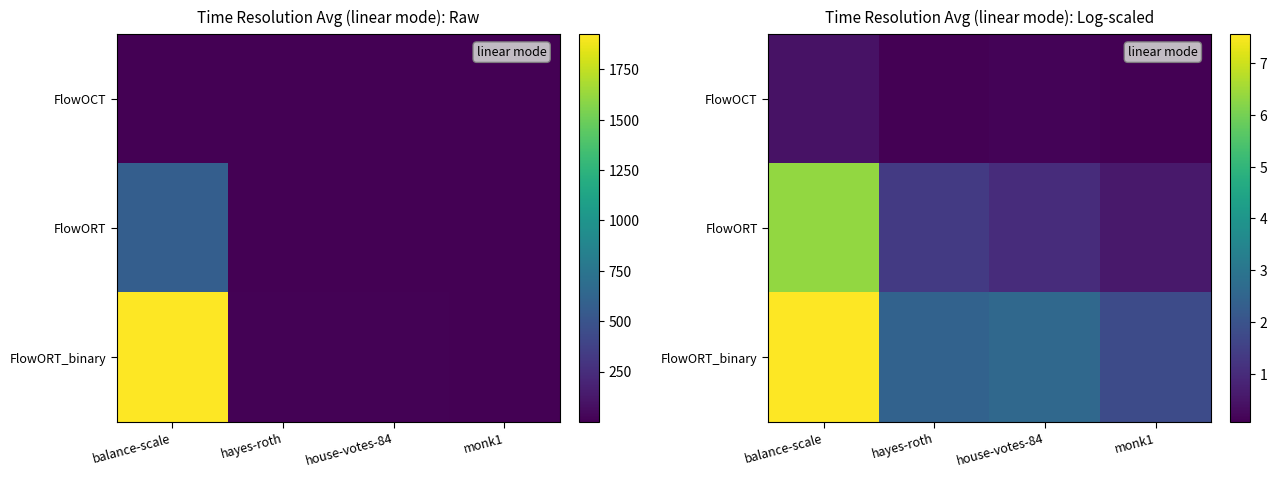

What is the total value across all series at balance-scale?

14.4